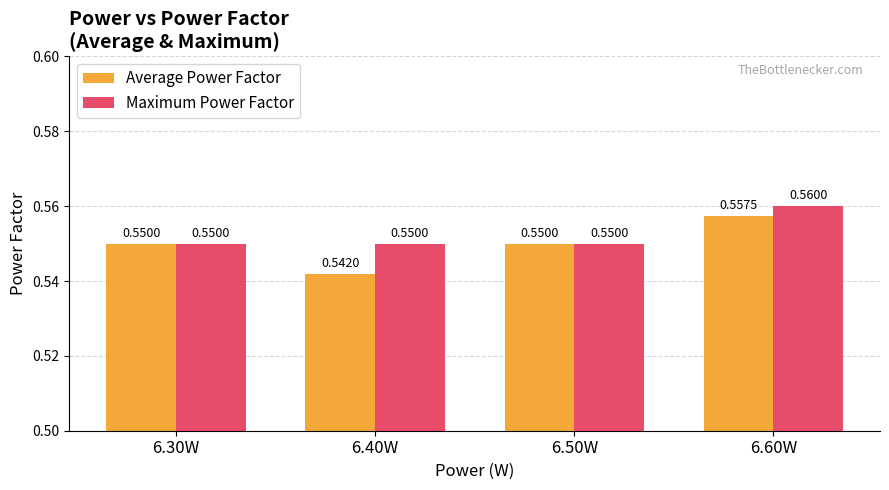

Which category has the lowest value in the Average Power Factor series?

6.40W